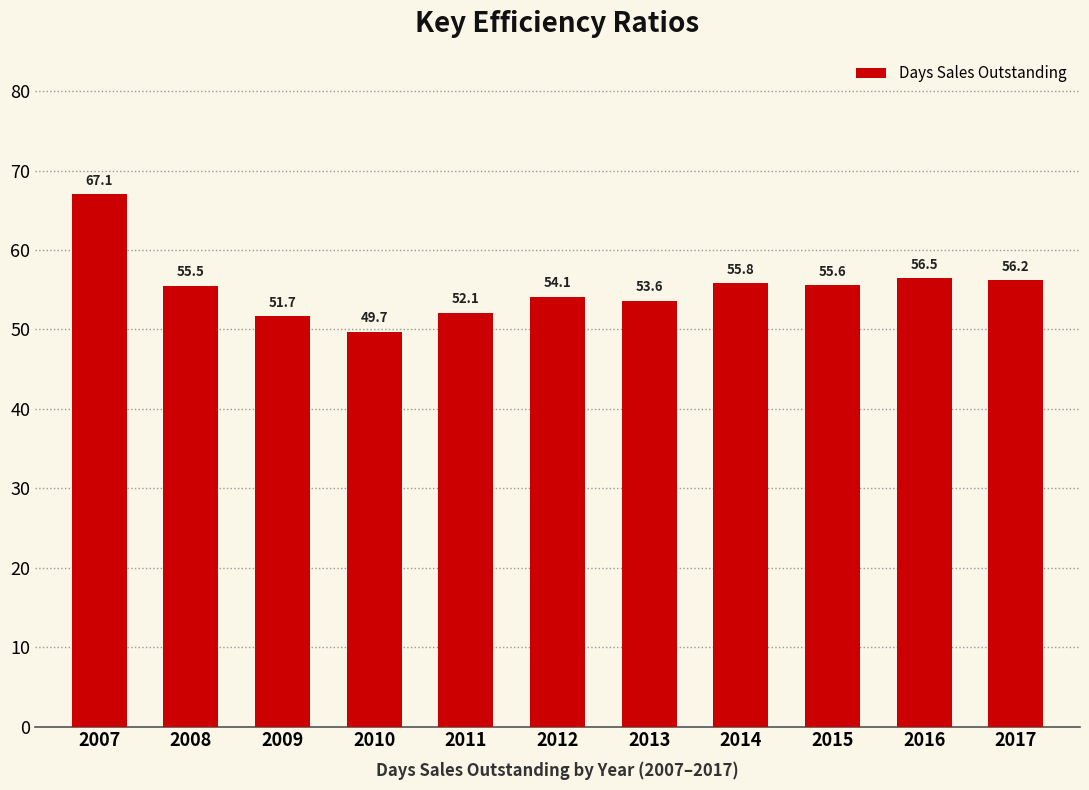

List the labels in order of value, largest first.

2007, 2016, 2017, 2014, 2015, 2008, 2012, 2013, 2011, 2009, 2010